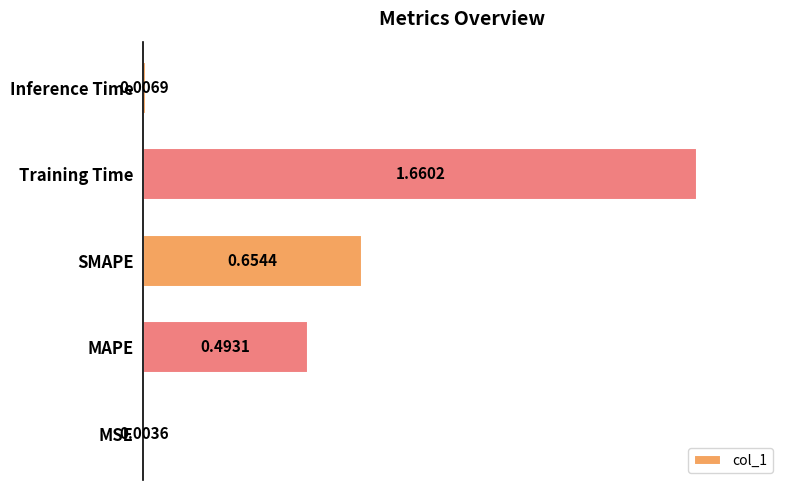

Where is the data nearest to the value 0?

MSE